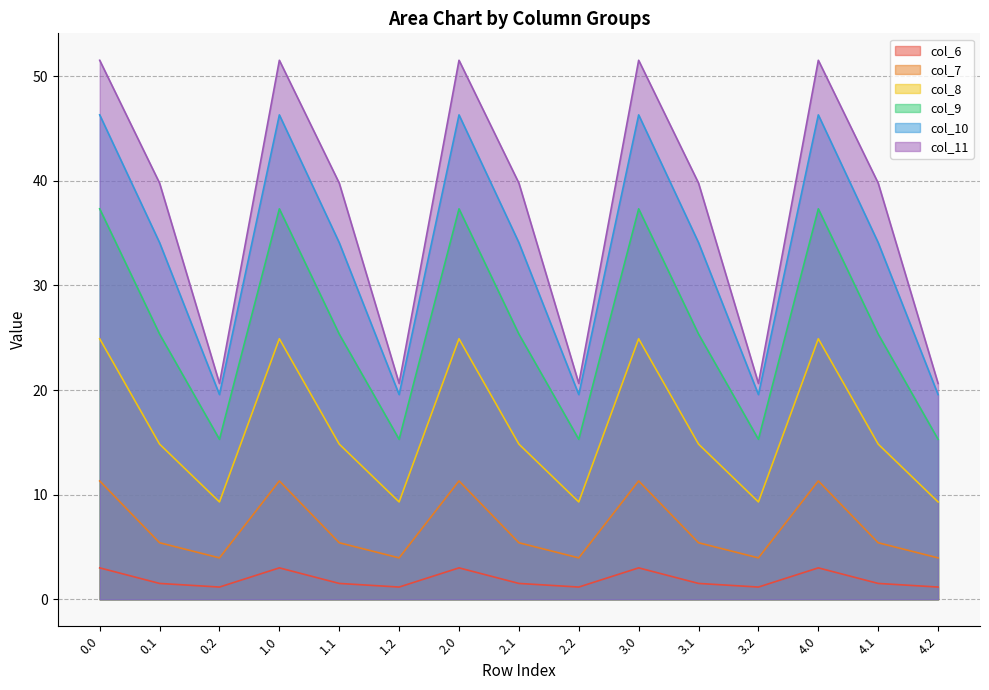

What is the difference between the second highest and minimum values in the col_8 series?

15.6